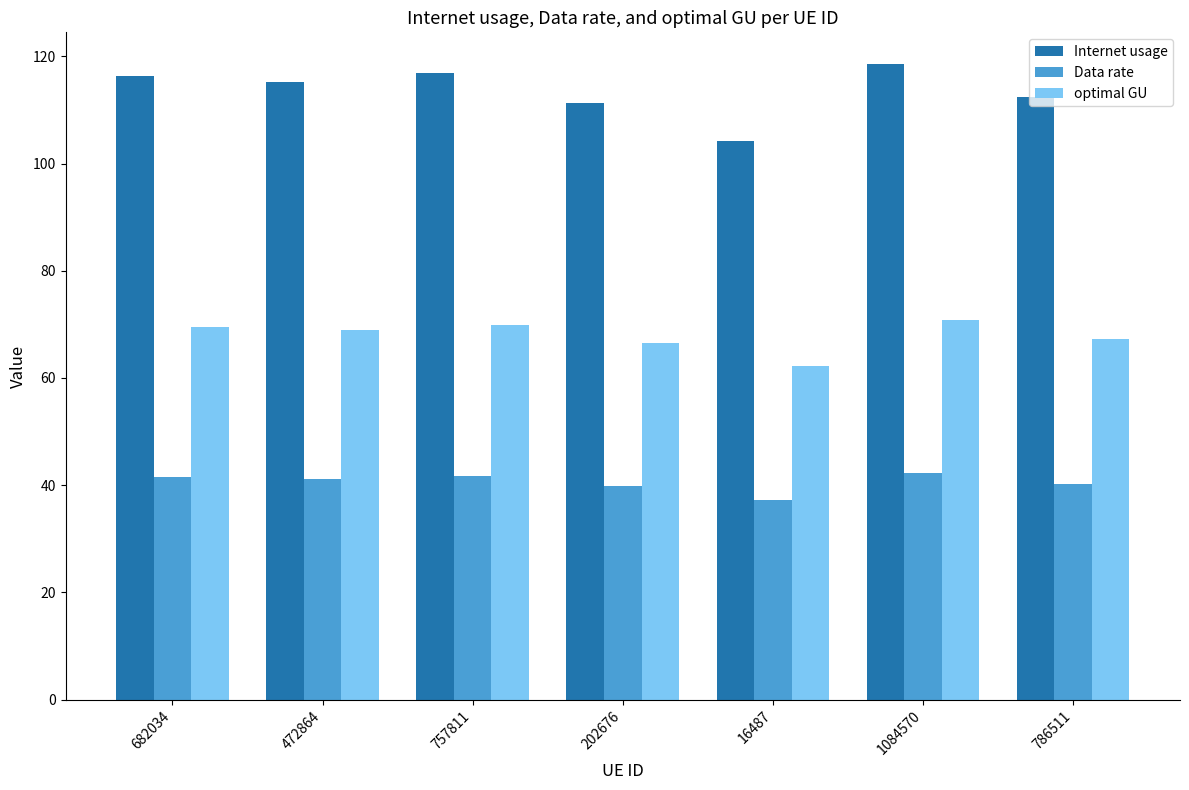

Where does the optimal GU series first go above 68?

682034